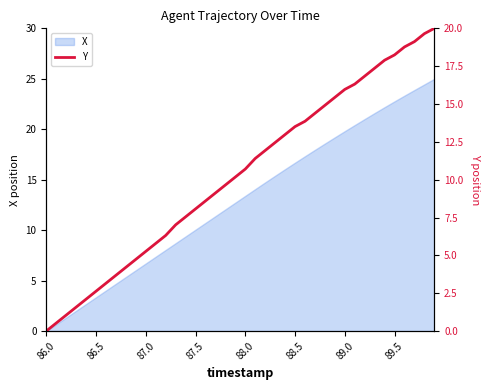

The value of X at 88.5 is 28.8. True or false?

False